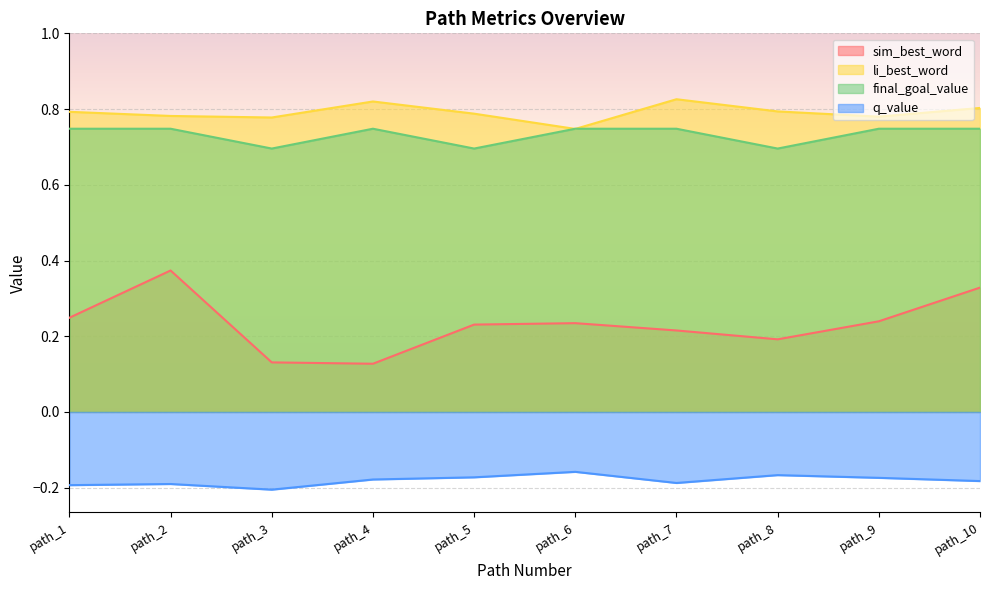

What is the sum of all final_goal_value values?

7.3